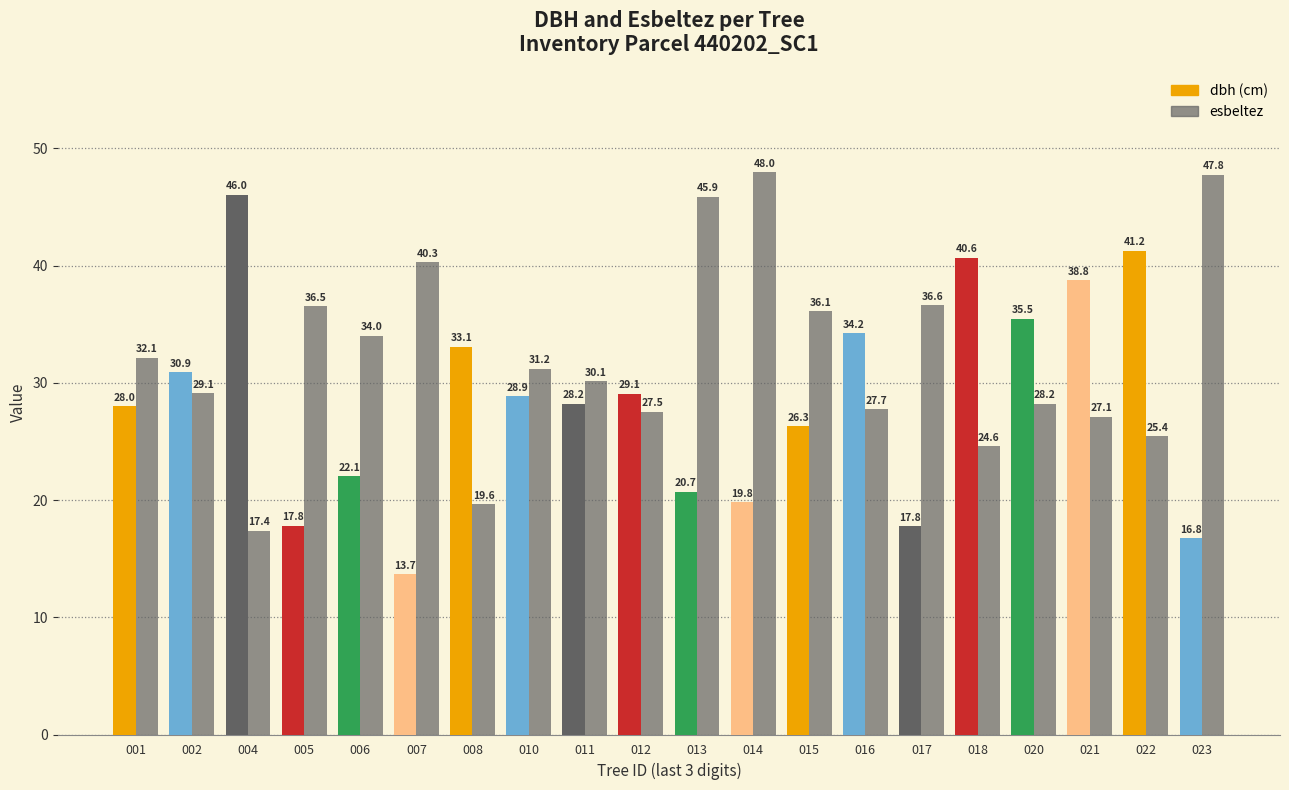

How many series are shown in this chart?

2